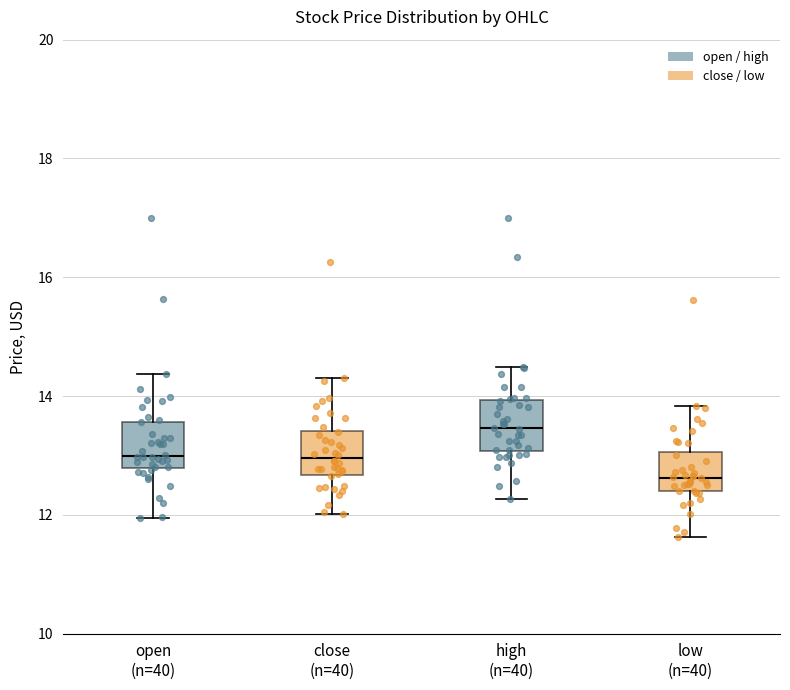

Which box has the lowest median line?

low (n=40)